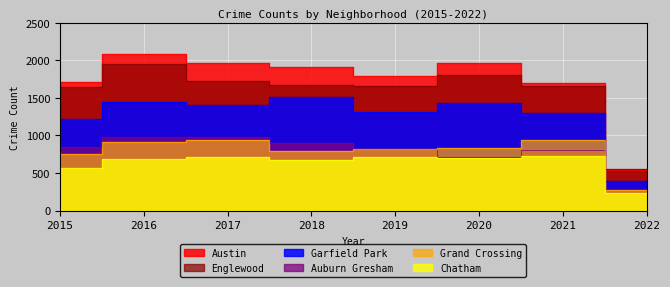

Reading left to right, extract all data points from this chart.

Austin: 1719	2086	1971	1911	1792	1967	1698	543
Englewood: 1642	1948	1727	1671	1654	1802	1662	557
Garfield Park: 1214	1449	1401	1508	1317	1429	1303	393
Auburn Gresham: 852	983	978	898	826	707	811	291
Grand Crossing: 754	908	936	795	820	828	941	277
Chatham: 565	687	711	670	714	703	721	240